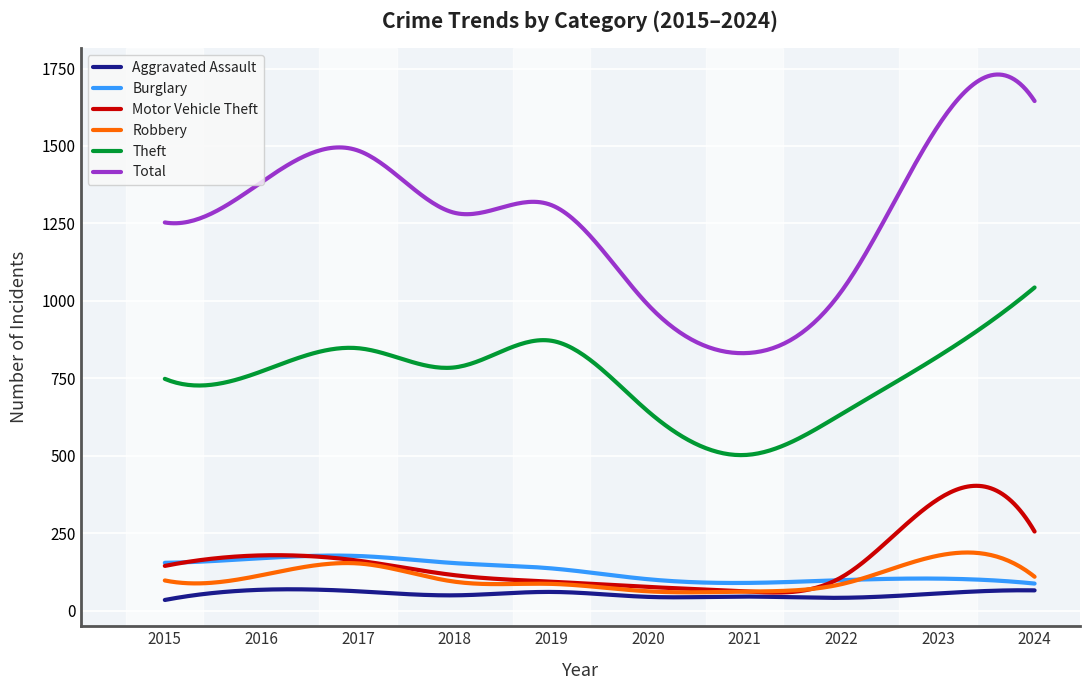

What are all the series names shown in the legend?

Aggravated Assault, Burglary, Motor Vehicle Theft, Robbery, Theft, Total